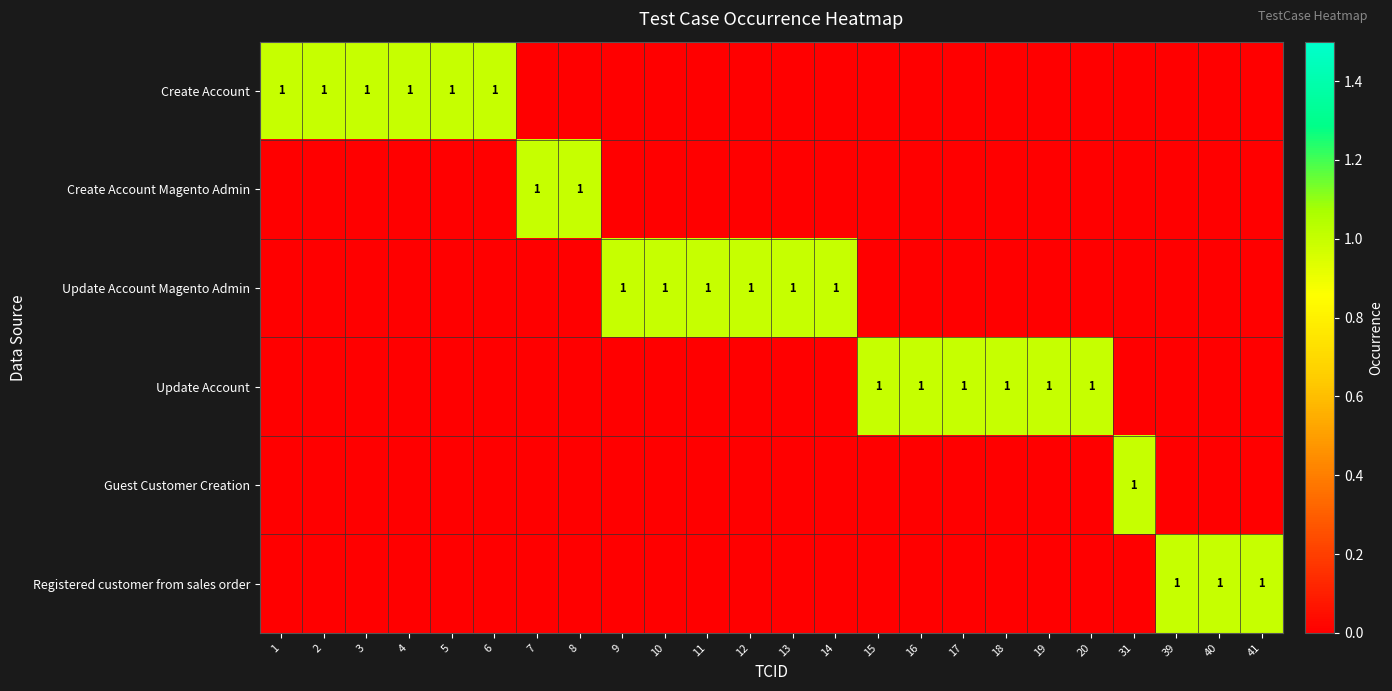

List the labels in order of Create Account Magento Admin value, largest first.

7, 8, 1, 2, 3, 4, 5, 6, 9, 10, 11, 12, 13, 14, 15, 16, 17, 18, 19, 20, 31, 39, 40, 41